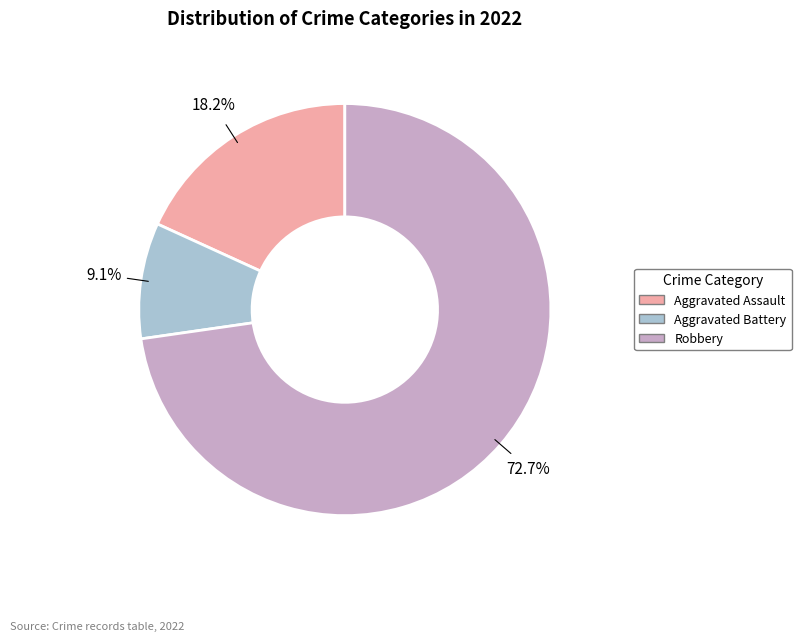

The Aggravated Assault slice represents 7% of the pie. True or false?

False